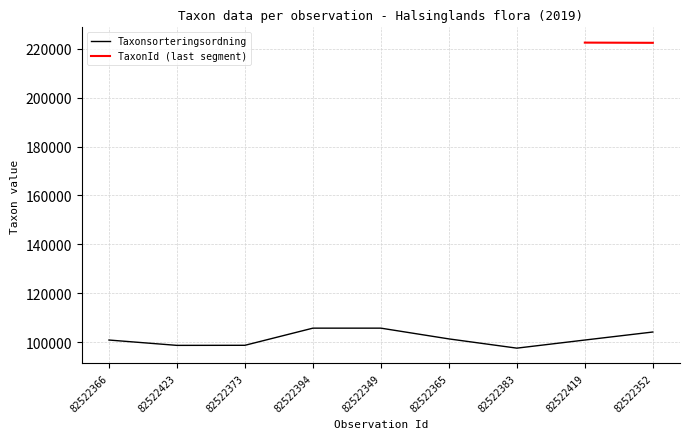

What is the label of the 8th point from the left?

82522419